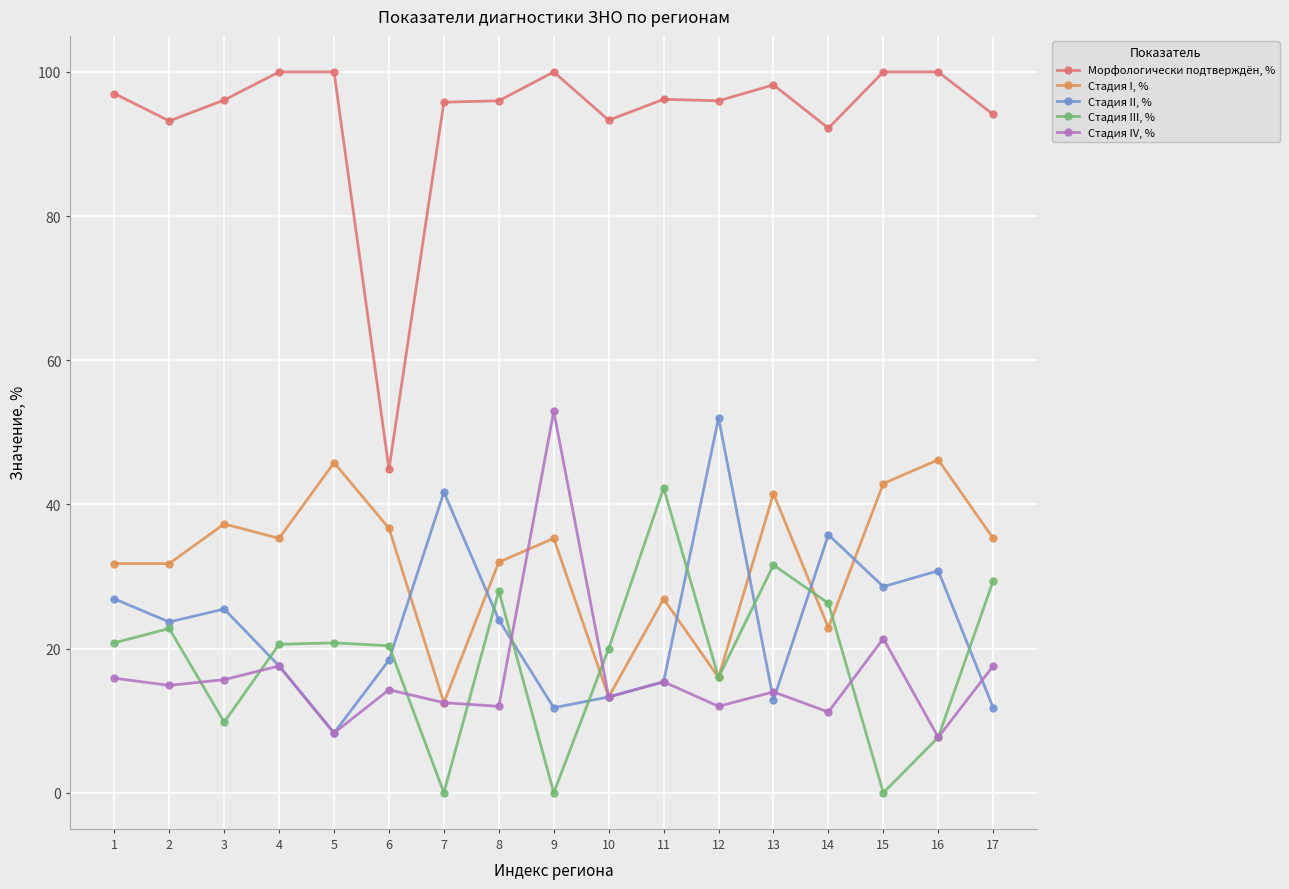

How many interior local peaks does the Стадия IV, % series have?

6